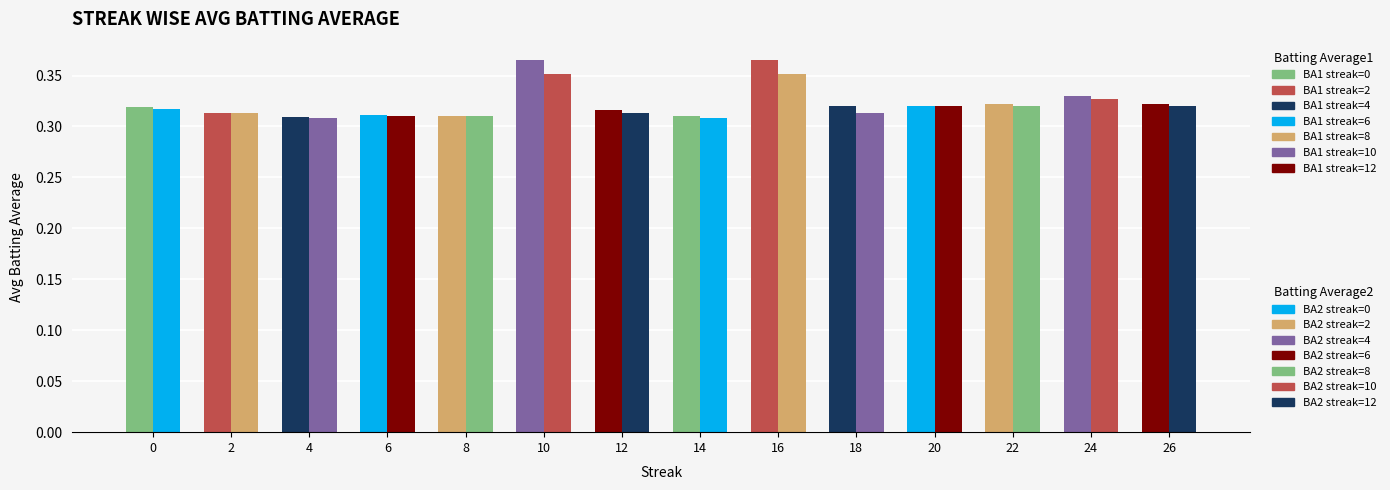

What is the maximum value shown in the chart?

0.4